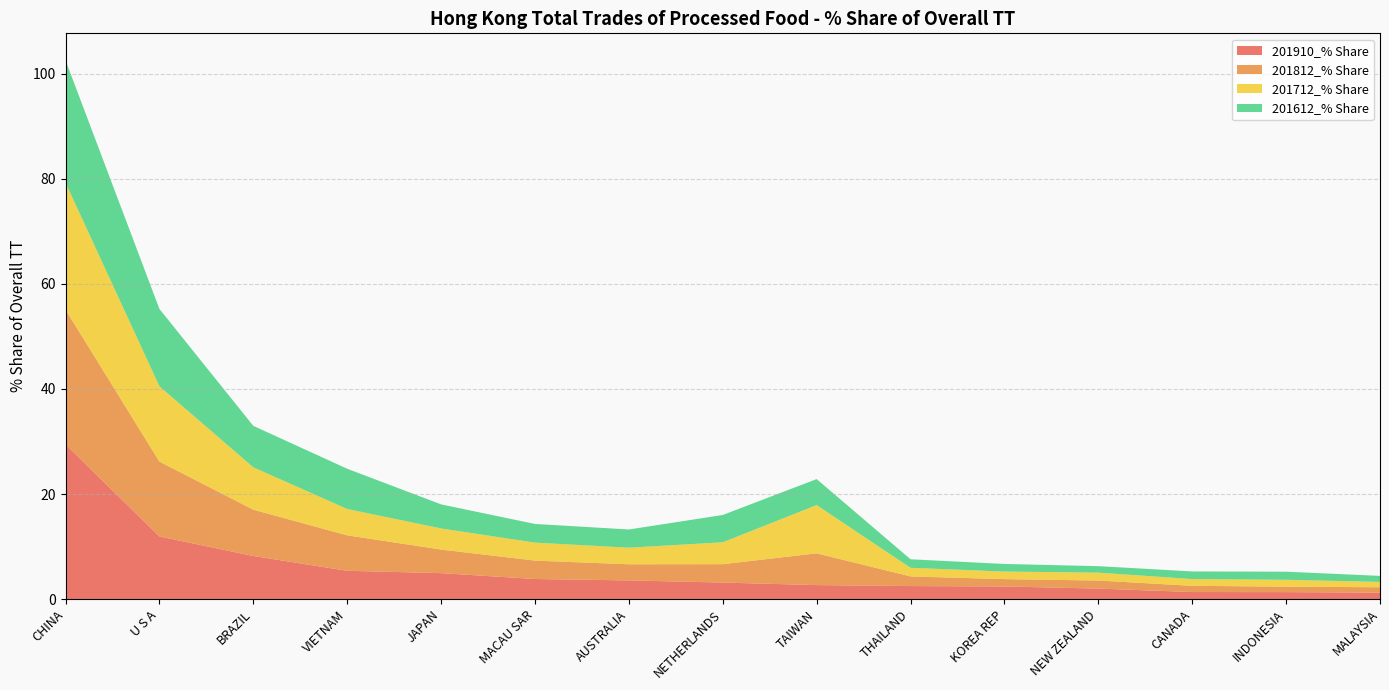

Reading left to right, list all the values displayed in this chart.

201910_% Share: CHINA=29.5	U S A=11.9	BRAZIL=8.2	VIETNAM=5.4	JAPAN=4.9	MACAU SAR=3.8	AUSTRALIA=3.6	NETHERLANDS=3.2	TAIWAN=2.7	THAILAND=2.5	KOREA REP=2.4	NEW ZEALAND=2.0	CANADA=1.4	INDONESIA=1.3	MALAYSIA=1.2
201812_% Share: CHINA=25.6	U S A=14.3	BRAZIL=8.8	VIETNAM=6.8	JAPAN=4.5	MACAU SAR=3.5	AUSTRALIA=3.1	NETHERLANDS=3.5	TAIWAN=6.0	THAILAND=1.8	KOREA REP=1.4	NEW ZEALAND=1.5	CANADA=1.2	INDONESIA=1.0	MALAYSIA=1.0
201712_% Share: CHINA=24.2	U S A=14.3	BRAZIL=8.1	VIETNAM=5.0	JAPAN=4.0	MACAU SAR=3.4	AUSTRALIA=3.2	NETHERLANDS=4.2	TAIWAN=9.2	THAILAND=1.6	KOREA REP=1.4	NEW ZEALAND=1.5	CANADA=1.3	INDONESIA=1.3	MALAYSIA=1.0
201612_% Share: CHINA=23.3	U S A=14.7	BRAZIL=7.9	VIETNAM=7.7	JAPAN=4.6	MACAU SAR=3.6	AUSTRALIA=3.5	NETHERLANDS=5.2	TAIWAN=4.9	THAILAND=1.6	KOREA REP=1.4	NEW ZEALAND=1.2	CANADA=1.4	INDONESIA=1.5	MALAYSIA=1.1